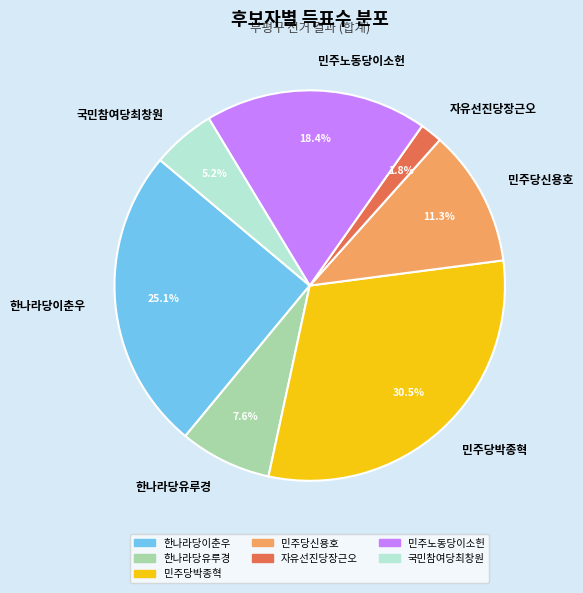

What is the smallest slice in the pie chart?

자유선진당장근오